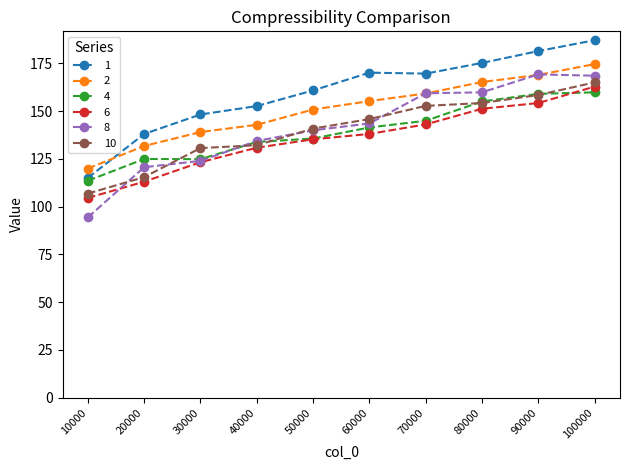

Which series has the widest spread of values?

8